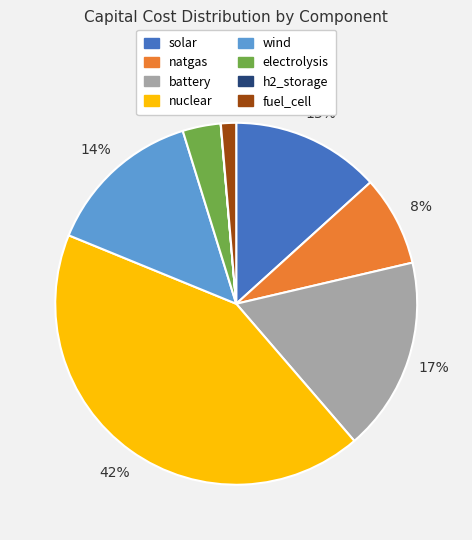

Do wind and nuclear together represent more than half of the pie?

Yes